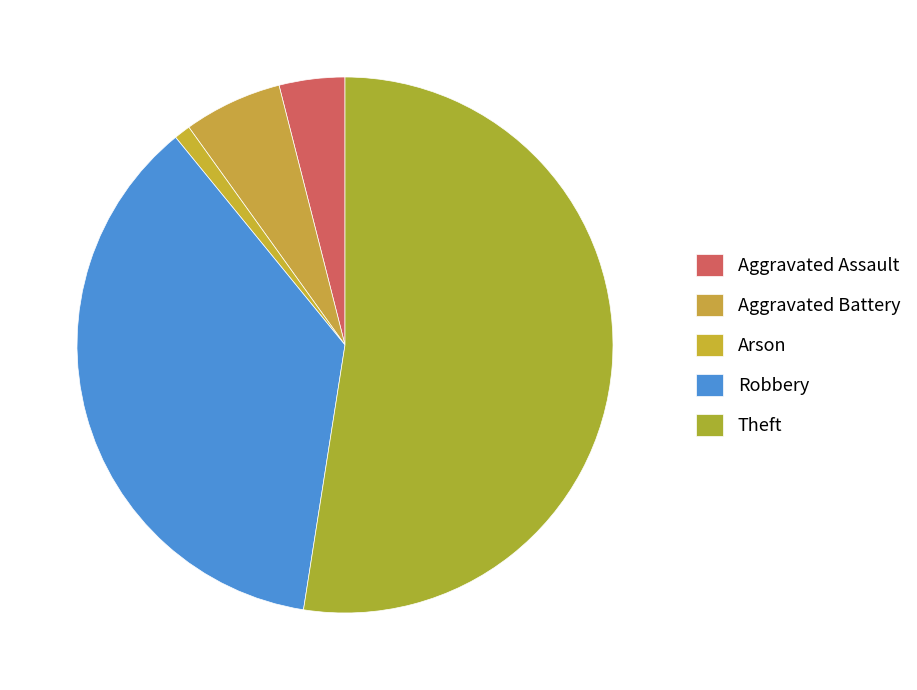

What is the largest slice in the pie chart?

Theft